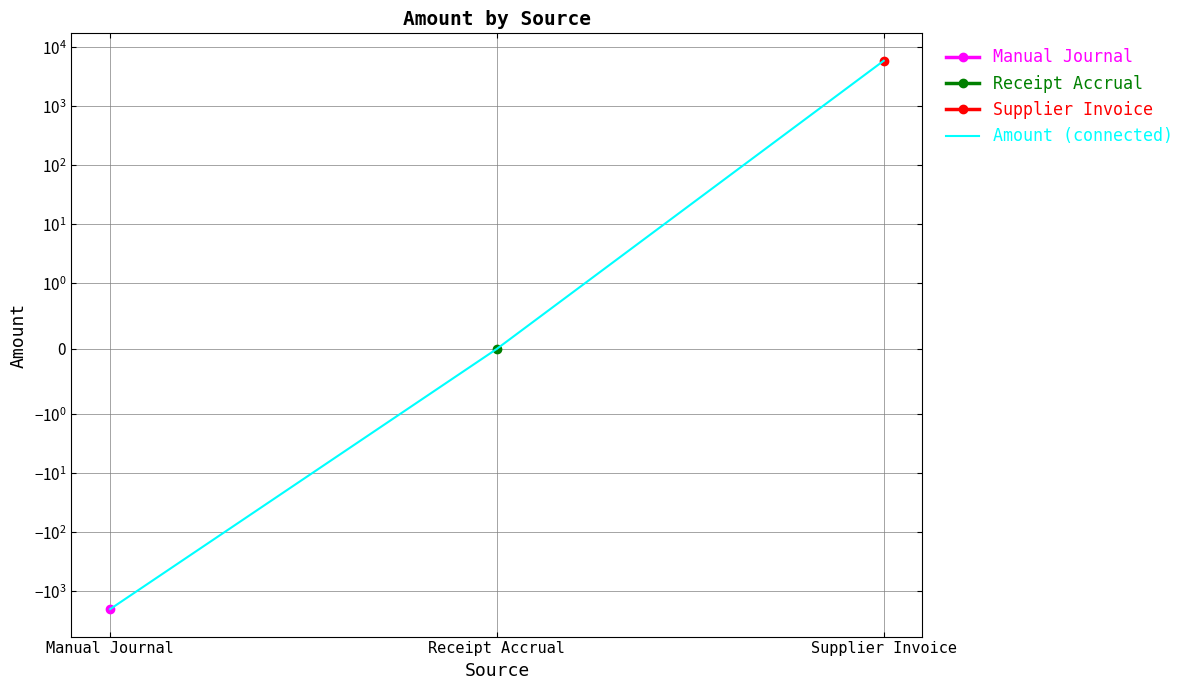

Reading left to right, transcribe all the data shown in this chart.

Manual Journal=-1994.5	Receipt Accrual=0.0	Supplier Invoice=5891.8